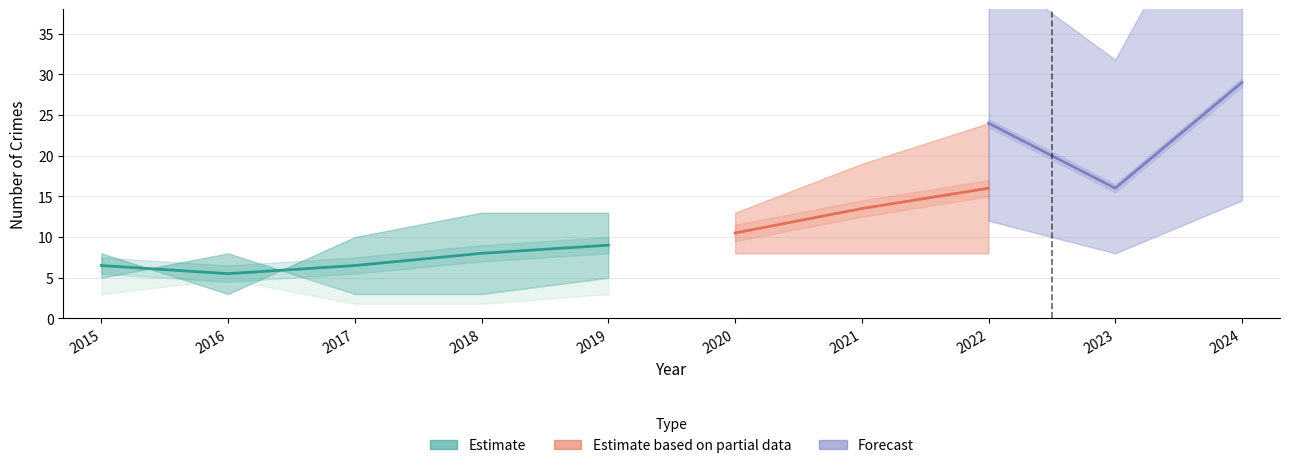

How many interior local peaks does the Aggravated Assault series have?

1